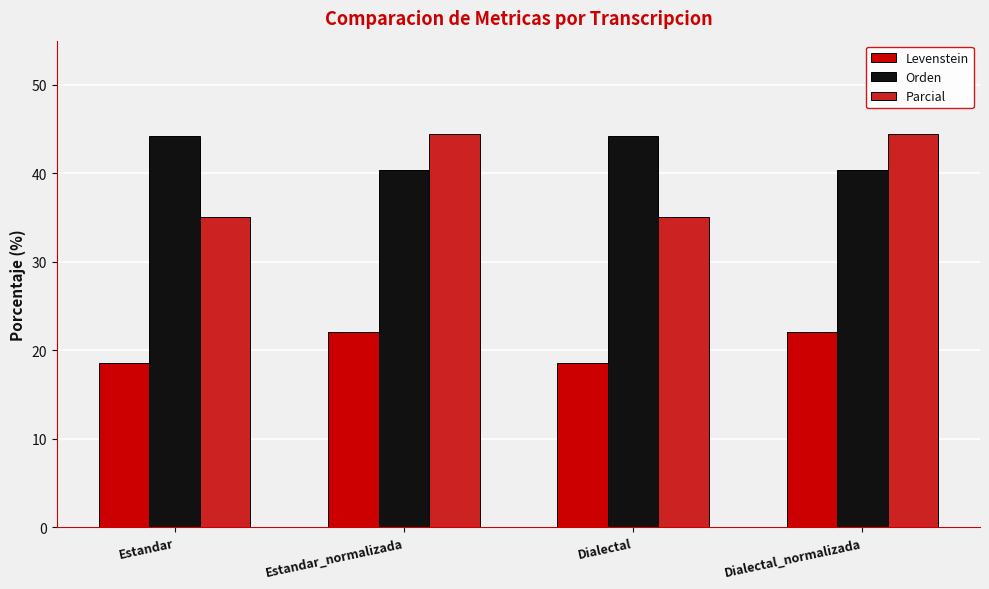

Reading right to left, what are all the values shown in this chart?

Levenstein: 22.0	18.6	22.0	18.6
Orden: 40.4	44.2	40.4	44.2
Parcial: 44.4	35.1	44.4	35.1